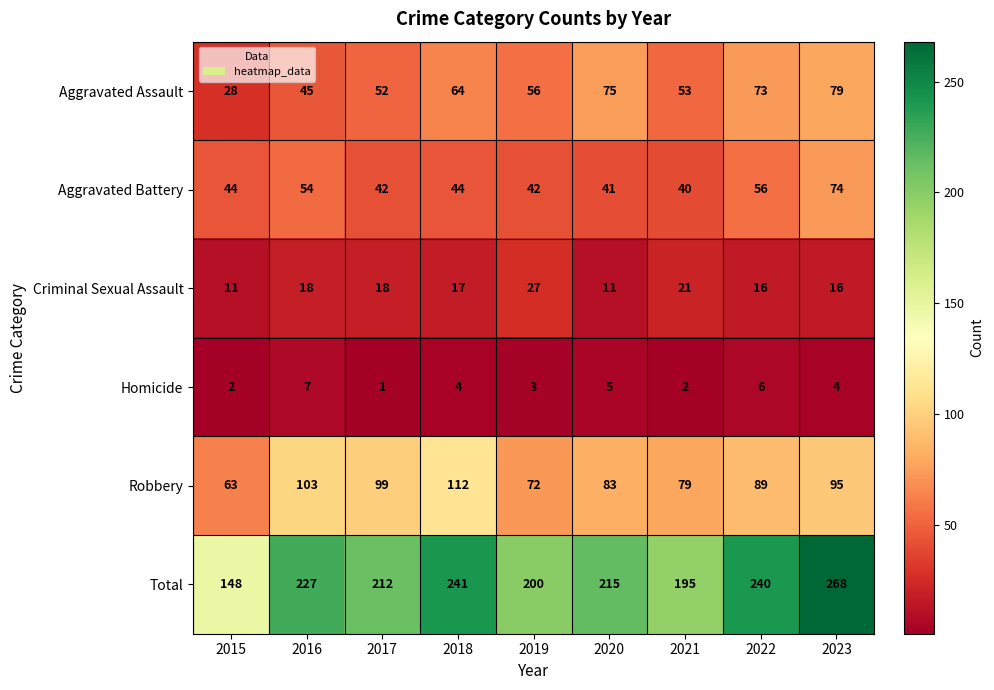

At which label is Total closest to 208?

2017